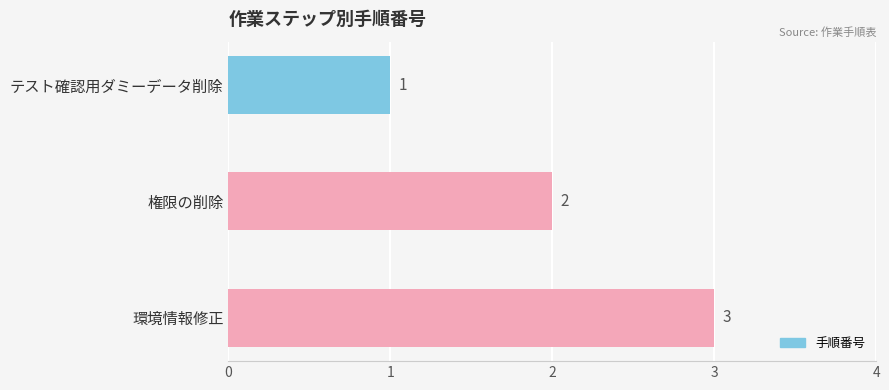

What is the minimum value shown in the chart?

1